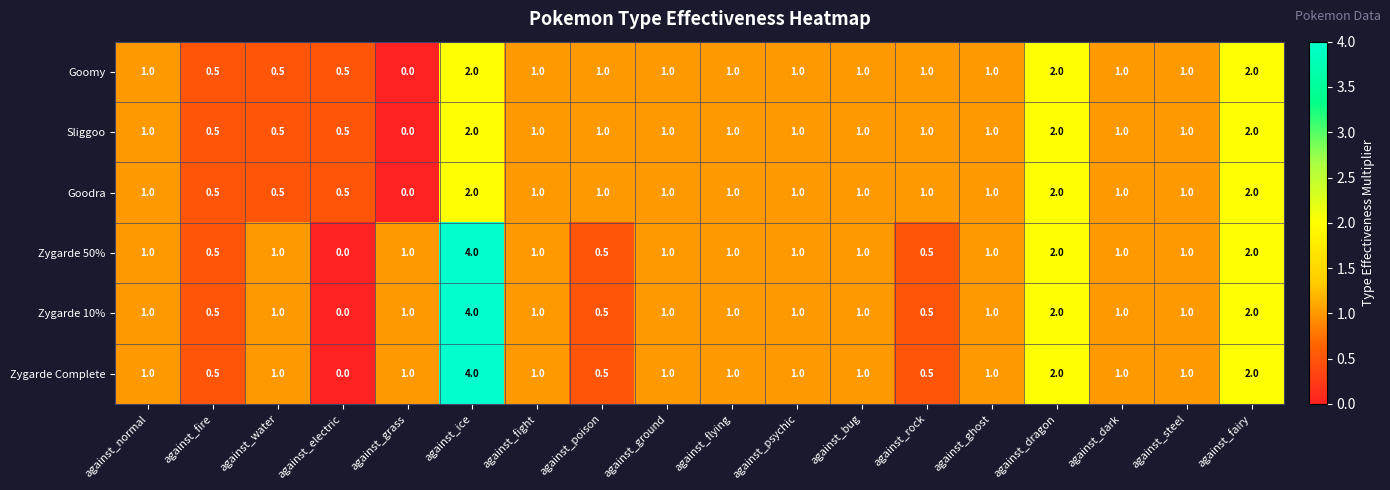

What is the sum of the Zygarde Complete values at against_ice and against_flying?

5.0